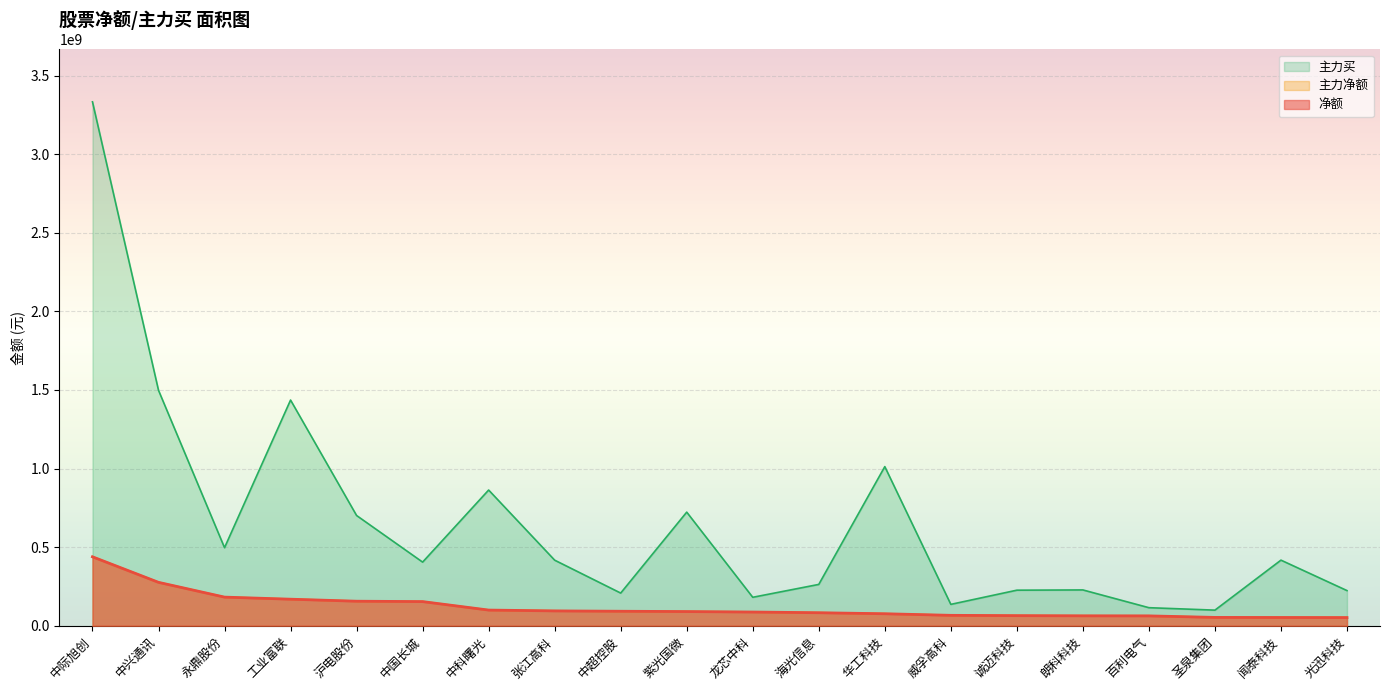

Reading left to right, list all the values displayed in this chart.

净额: 中际旭创=438463095	中兴通讯=275990816	永鼎股份=182017514	工业富联=168794827	沪电股份=155977925	中国长城=153516556	中科曙光=99577206	张江高科=94380723	中超控股=92113832	紫光国微=90094850	龙芯中科=87208183	海光信息=82683862	华工科技=76224687	威孚高科=66122078	诚迈科技=64223018	朗科科技=63029467	百利电气=62663162	圣泉集团=52914878	闻泰科技=52386322	光迅科技=51943383
主力净额: 中际旭创=438463095	中兴通讯=275990816	永鼎股份=182017514	工业富联=168794827	沪电股份=155977925	中国长城=153516556	中科曙光=99577206	张江高科=94380723	中超控股=92113832	紫光国微=90094850	龙芯中科=87208183	海光信息=82683862	华工科技=76224687	威孚高科=66122078	诚迈科技=64223018	朗科科技=63029467	百利电气=62663162	圣泉集团=52914878	闻泰科技=52386322	光迅科技=51943383
主力买: 中际旭创=3332683854	中兴通讯=1497646211	永鼎股份=496459866	工业富联=1435588631	沪电股份=701201355	中国长城=404698904	中科曙光=863182685	张江高科=417045401	中超控股=207748352	紫光国微=722646149	龙芯中科=180909263	海光信息=262863433	华工科技=1012204486	威孚高科=135900772	诚迈科技=226127039	朗科科技=227726849	百利电气=114769487	圣泉集团=99217426	闻泰科技=417228858	光迅科技=223578305